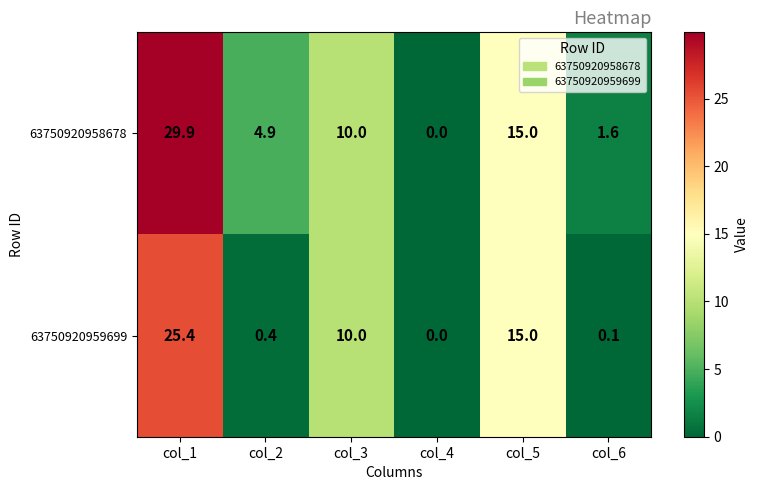

Which label corresponds to the largest value in the chart?

col_1